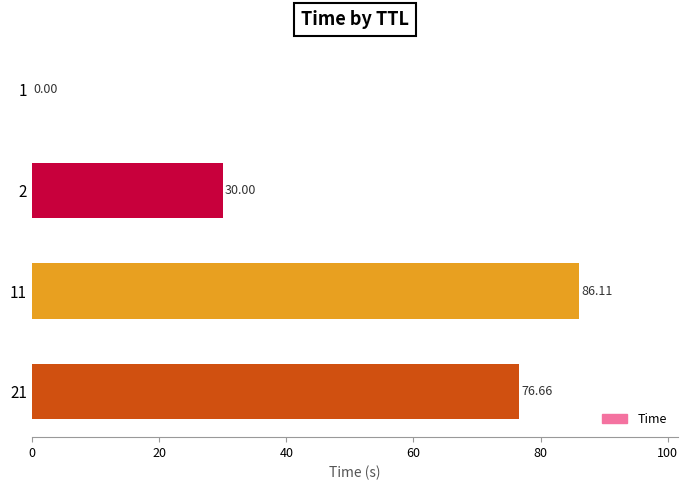

What is the ratio of the value at 21 to the value at 2?

2.6